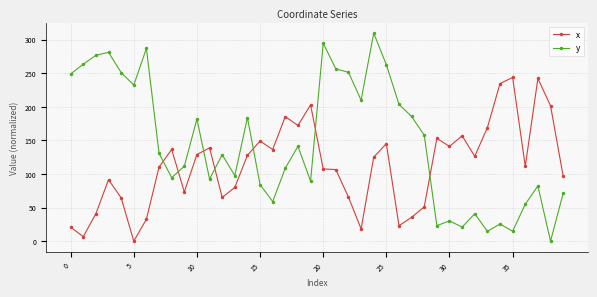

How many times do y and x cross each other?

7